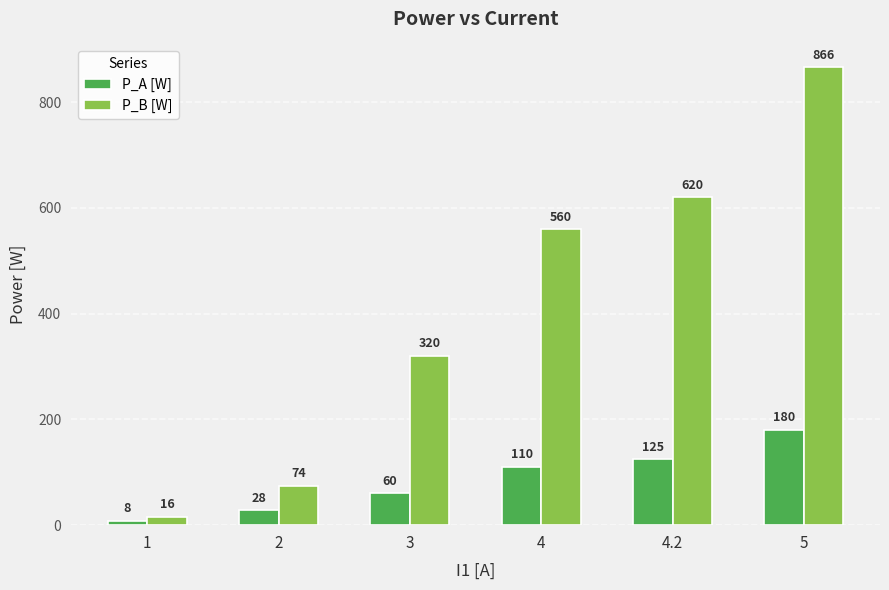

Reading left to right, transcribe all the data shown in this chart.

P_A [W]: 1=8	2=28	3=60	4=110	4.2=125	5=180
P_B [W]: 1=16	2=74	3=320	4=560	4.2=620	5=866